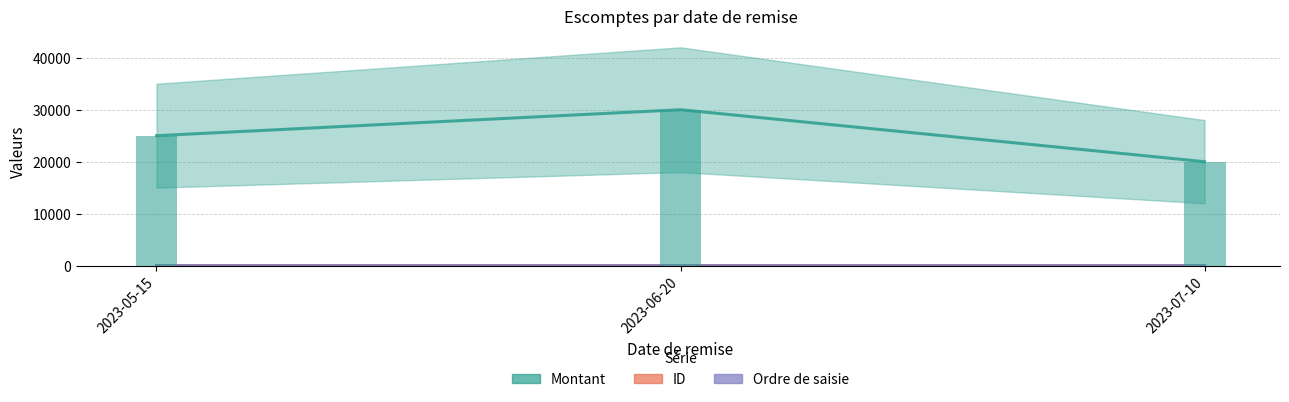

What is the difference between the highest and lowest values at 2023-05-15?

24999